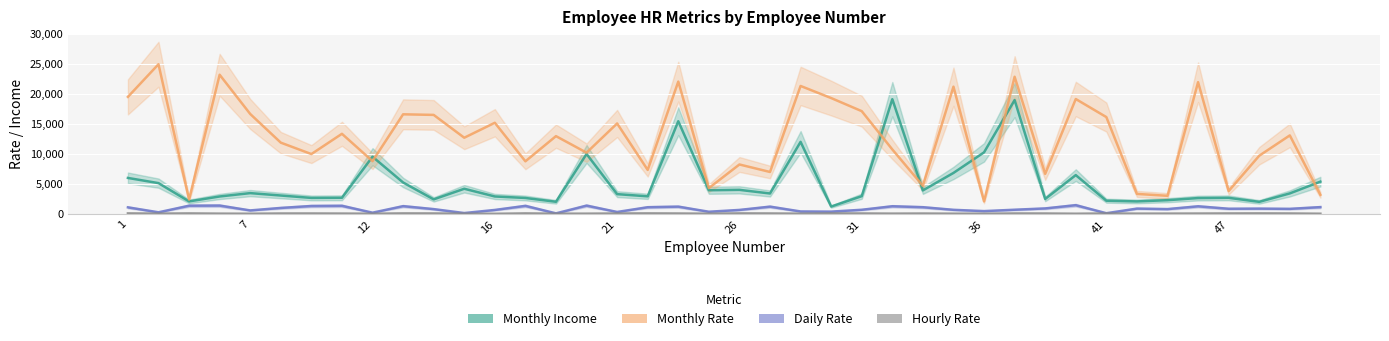

After their last crossing, which series has the higher values: Monthly Rate or Monthly Income?

Monthly Income